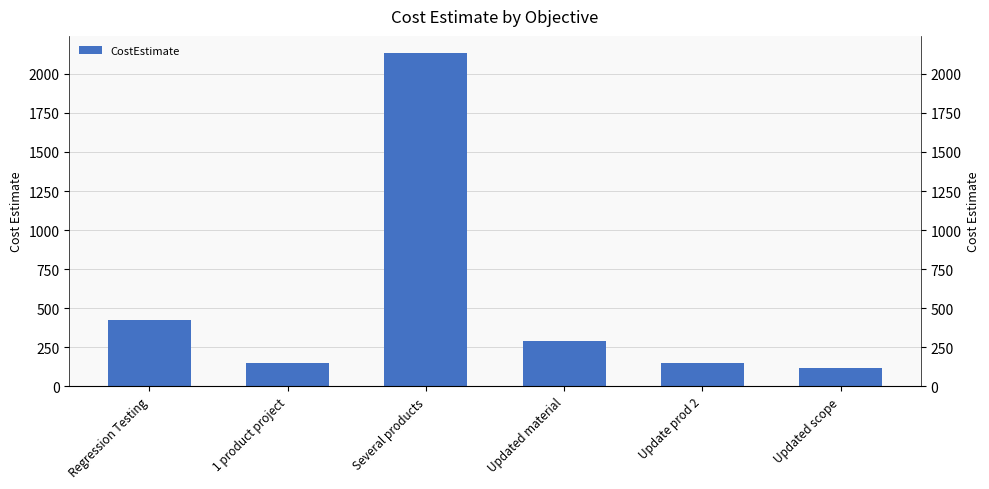

What is the difference between the second highest and second lowest values?

271.8